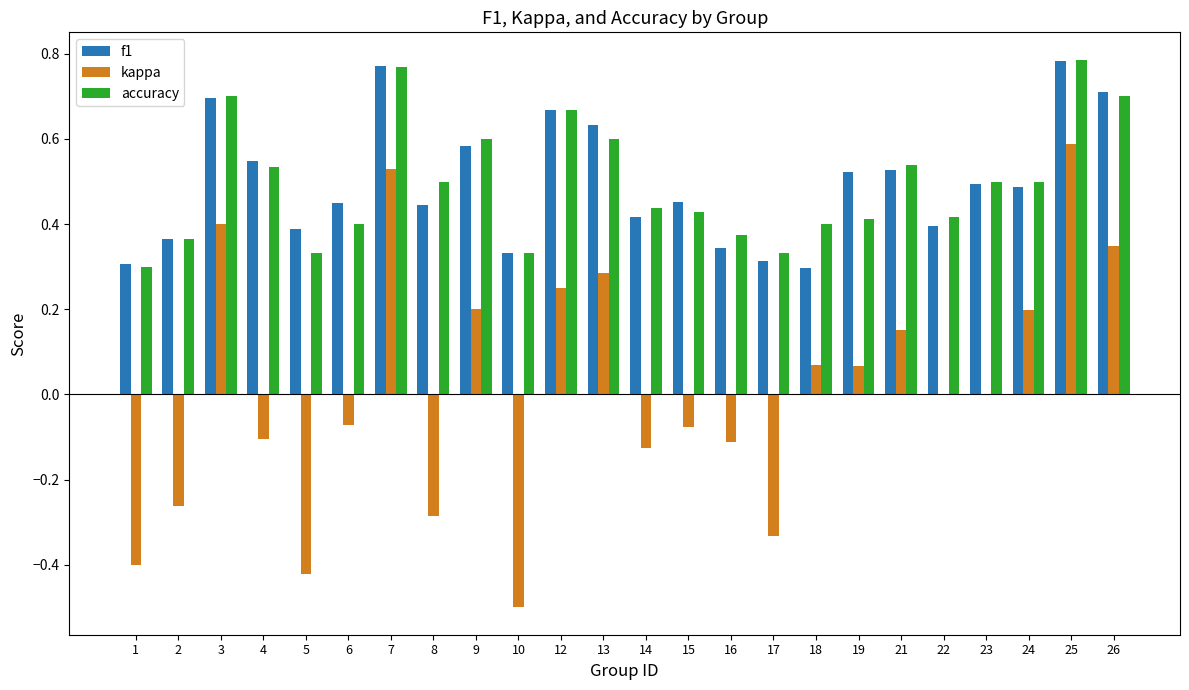

Which series changed the most between 2 and 16?

kappa